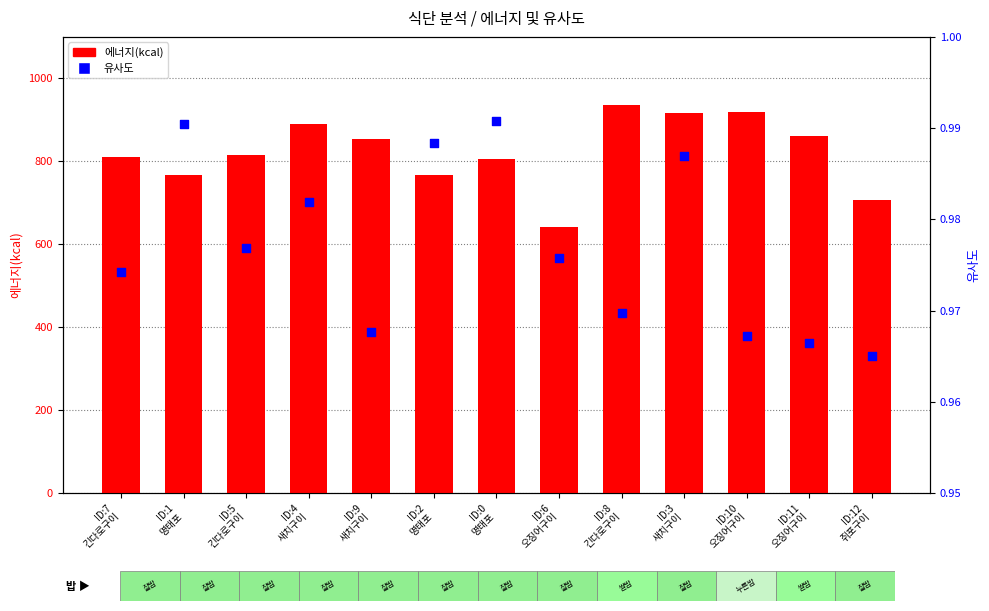

Which series has the largest Y range (max minus min)?

에너지(kcal)